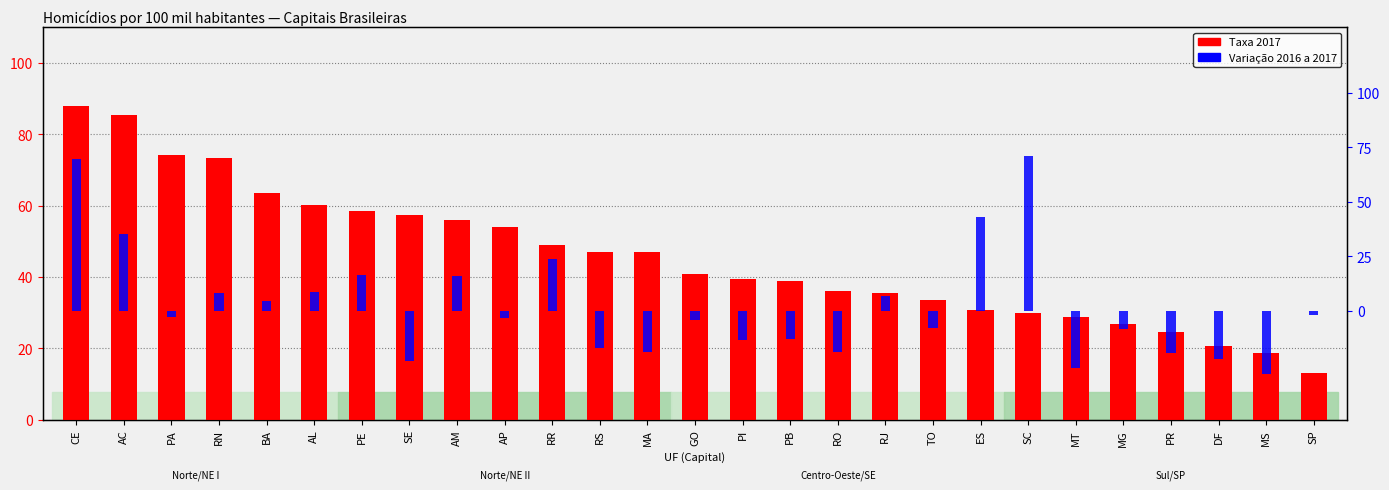

Which series has the largest total across all categories?

Taxa 2017